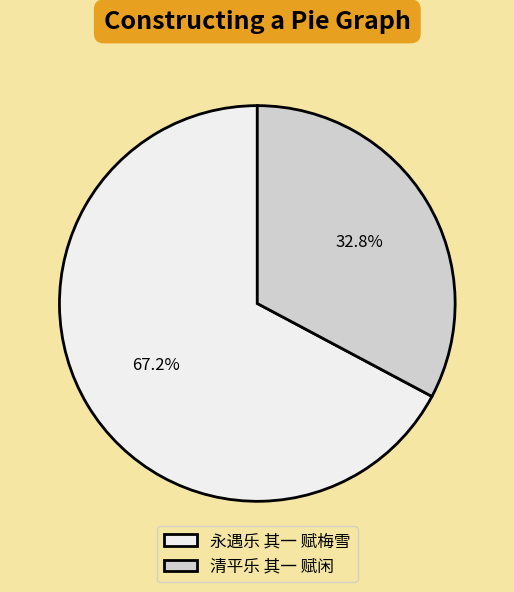

How many segments does this pie chart have?

2